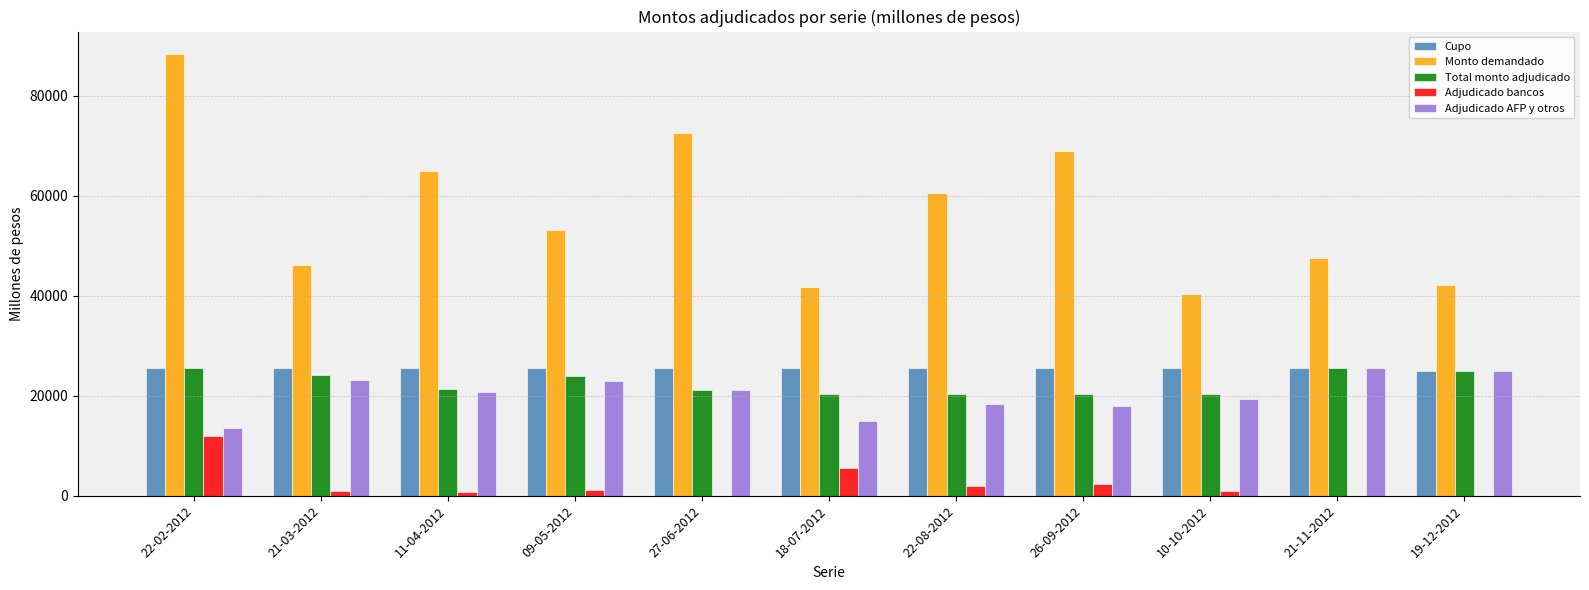

True or false: Adjudicado bancos has a value of 2000 at 22-08-2012.

True